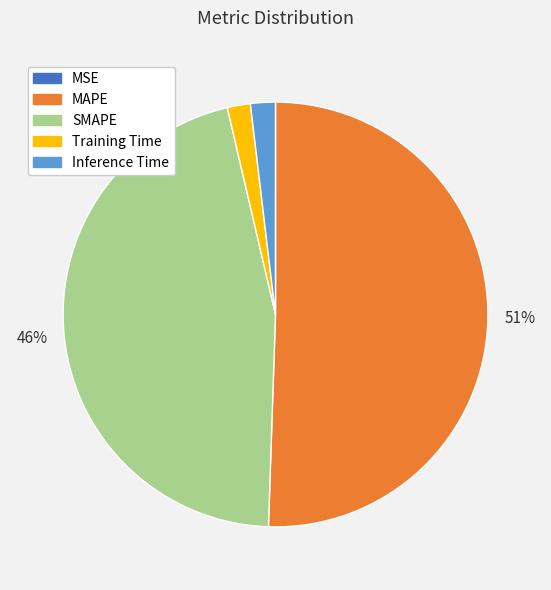

Which slice is the largest?

MAPE